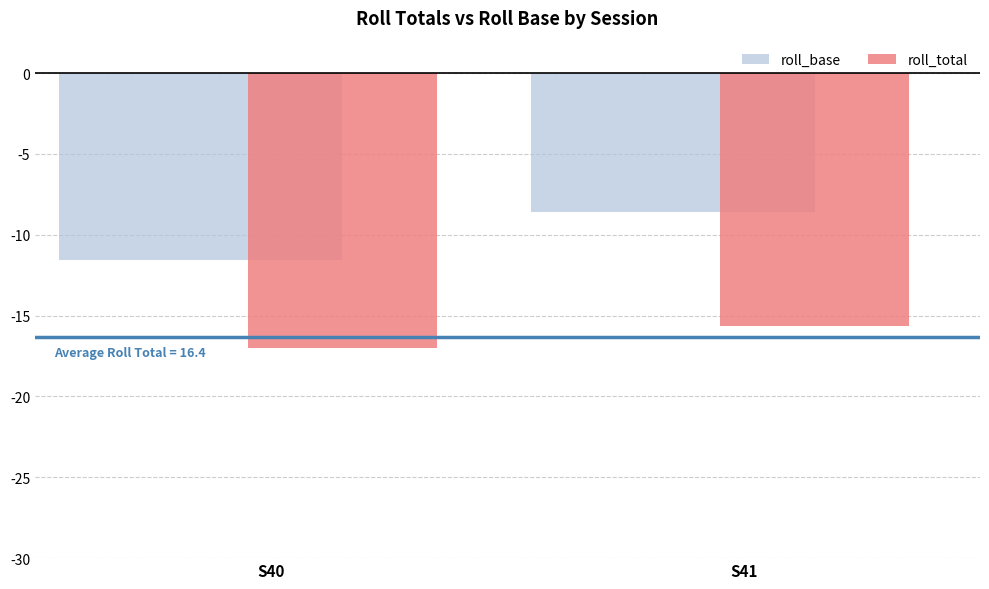

Is the value of roll_total at S40 greater than the value of roll_base at S40?

No